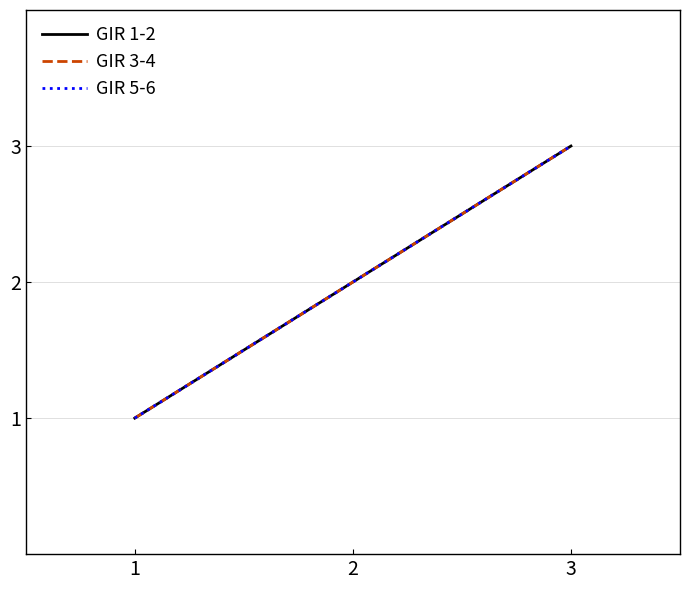

Does the chart display data point markers on the line(s)?

No